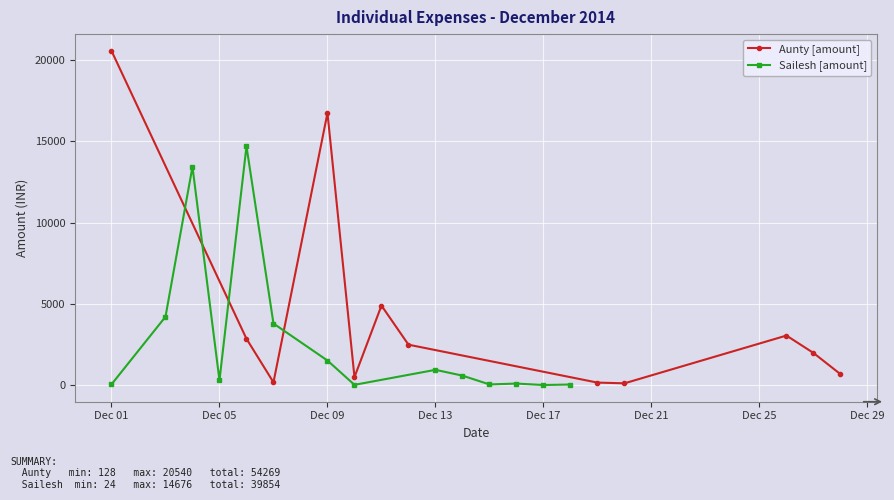

In Aunty [amount], how many points are lower than both neighbors (excluding endpoints)?

3